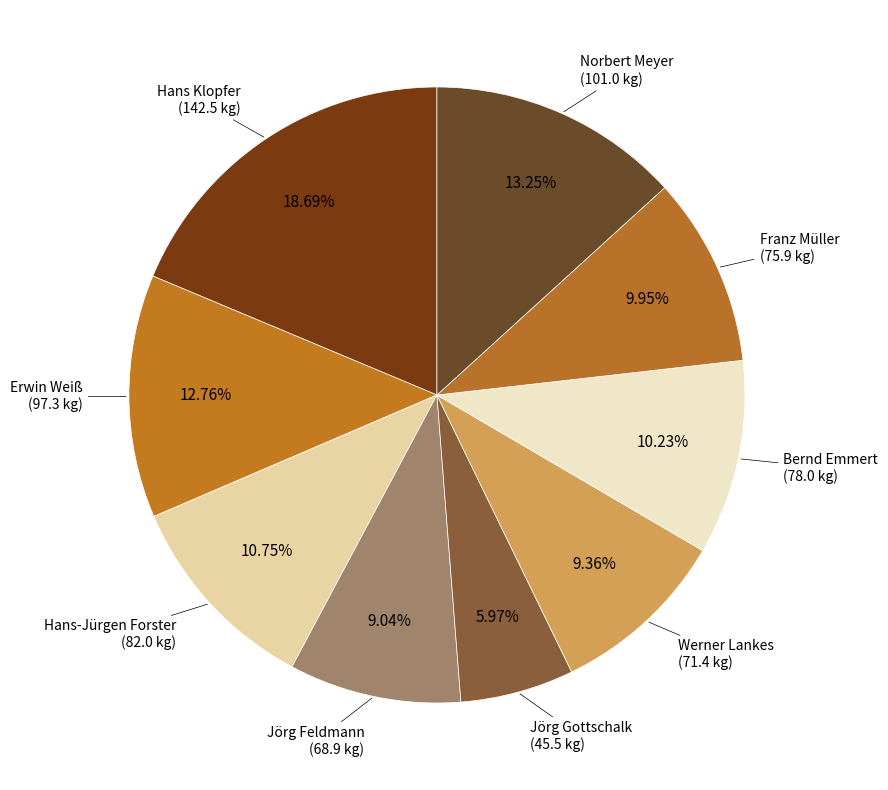

To the nearest percent, what is the difference between the largest and smallest slice percentages?

13%